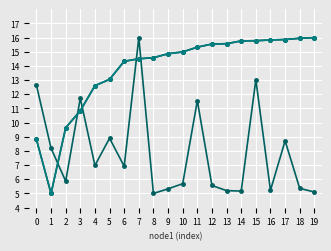

Is this an area chart (filled region under the line)?

No